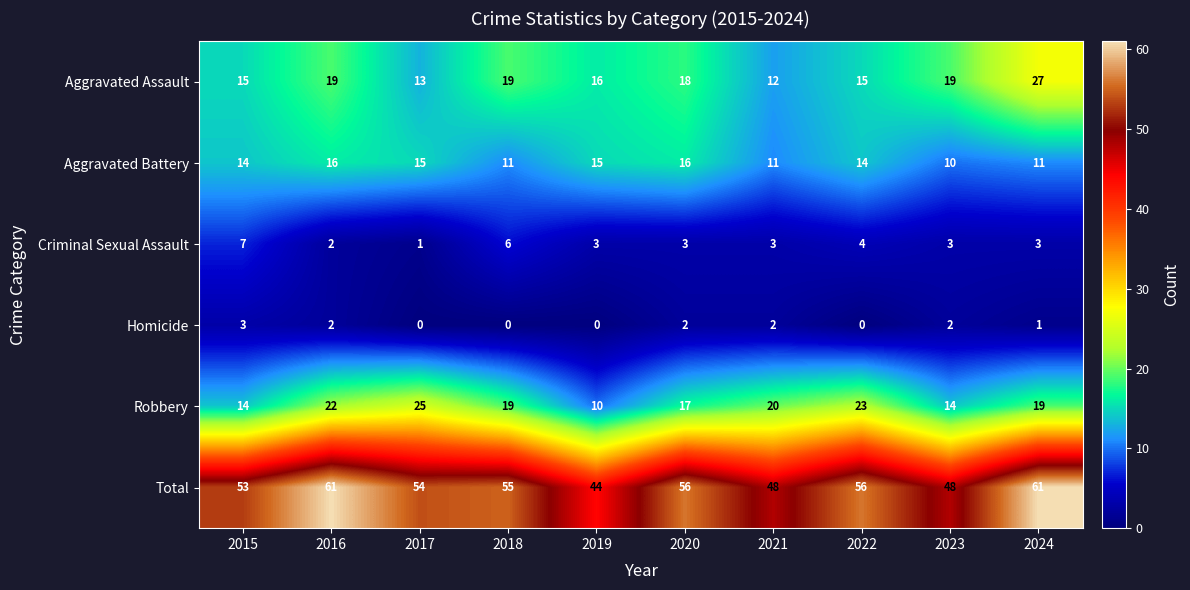

What is the total value across all series at 2018?

110